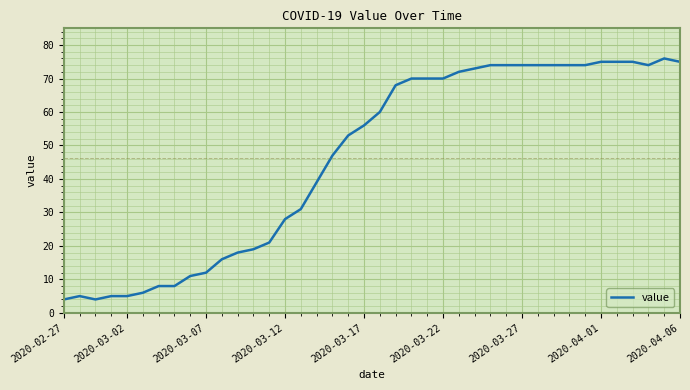

What is the difference between the maximum and minimum values?

72